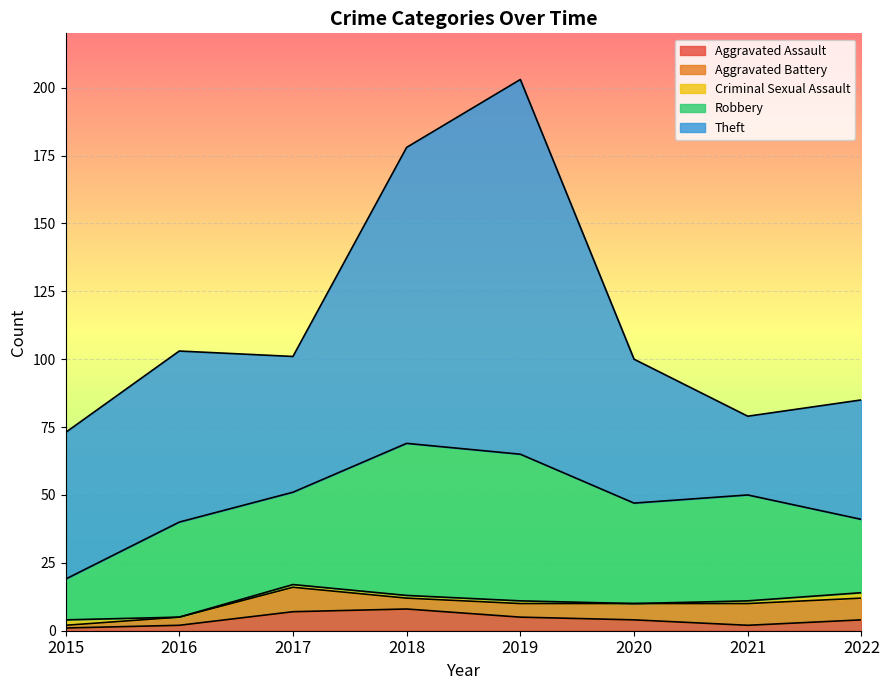

At which category is the sum across all series the highest?

2019